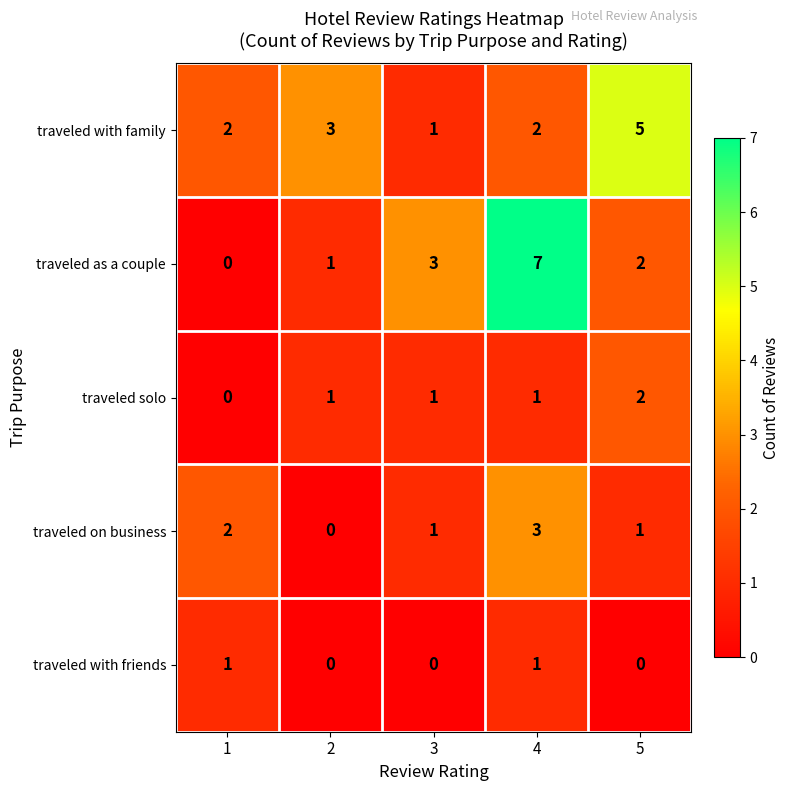

The value of traveled on business at 4 is 3. True or false?

True